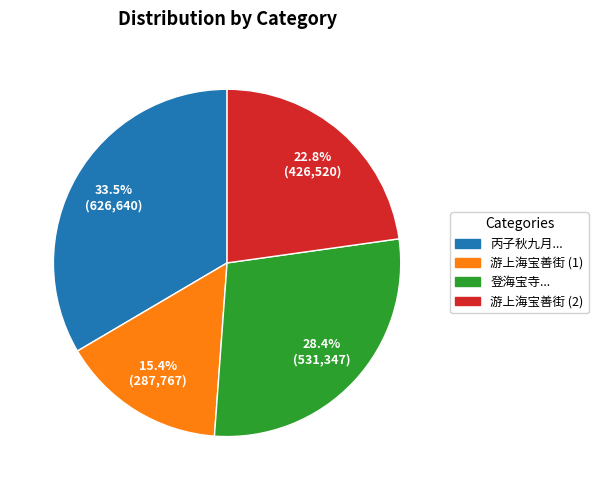

Is there a majority slice in this chart?

No